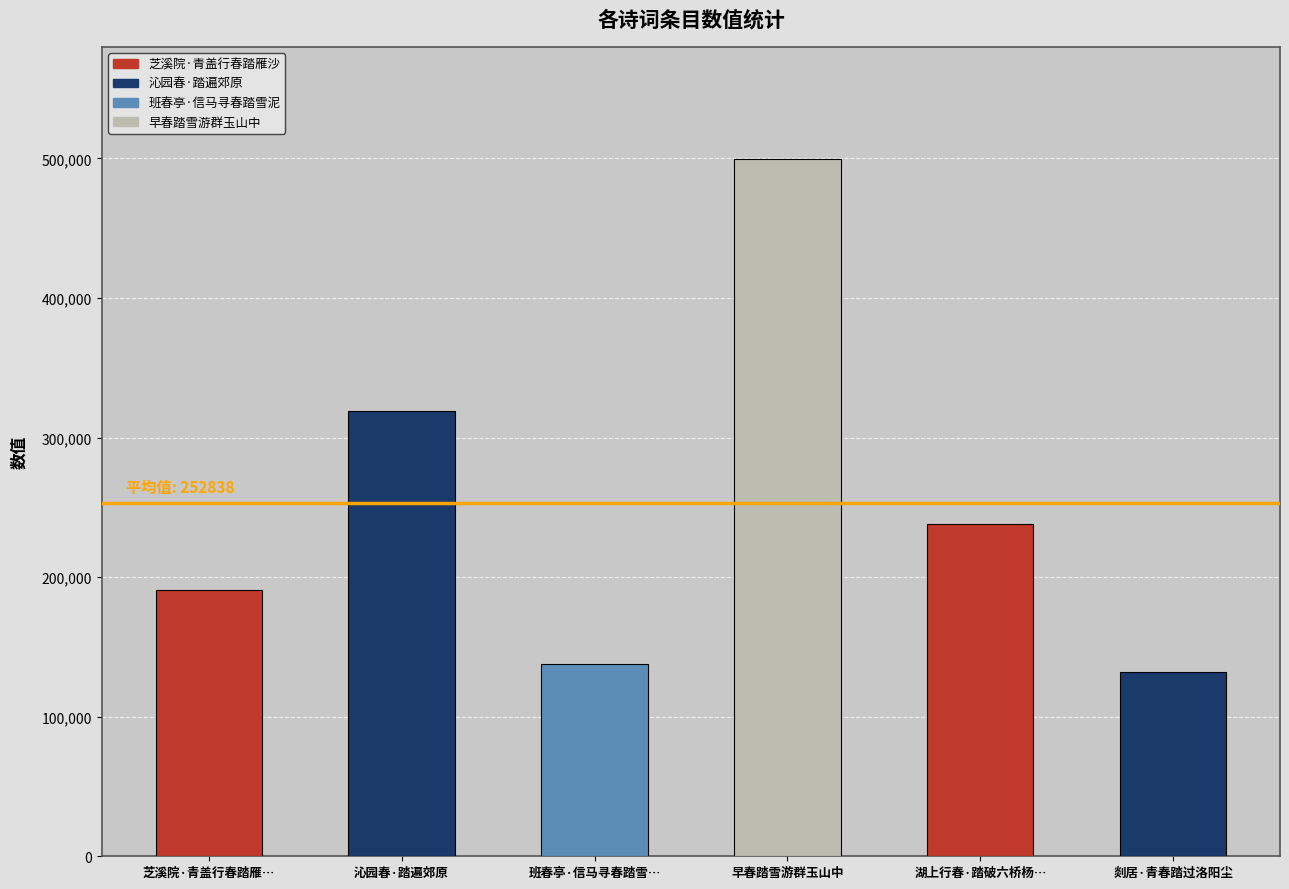

Rank the categories by value from highest to lowest.

早春踏雪游群玉山中, 沁园春·踏遍郊原, 湖上行春·踏破六桥杨柳烟, 芝溪院·青盖行春踏雁沙, 班春亭·信马寻春踏雪泥, 剡居·青春踏过洛阳尘